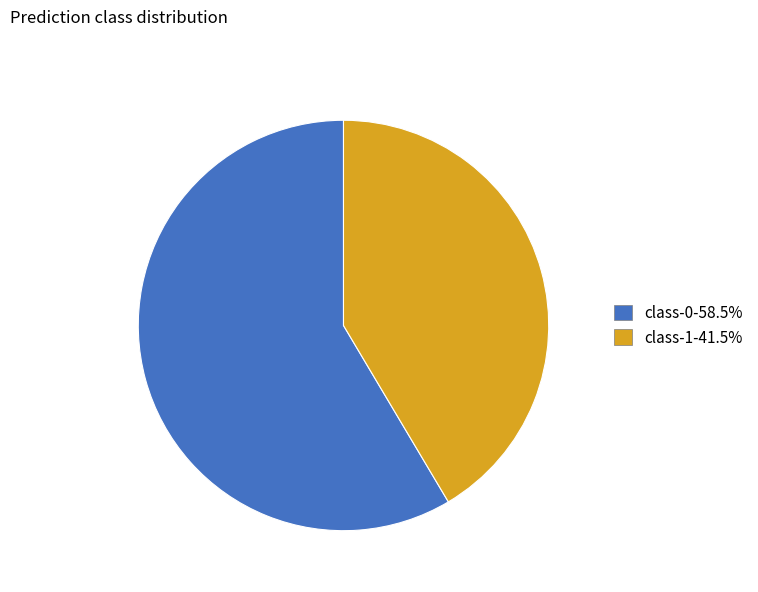

Do class-0 and class-1 together represent more than half of the pie?

Yes